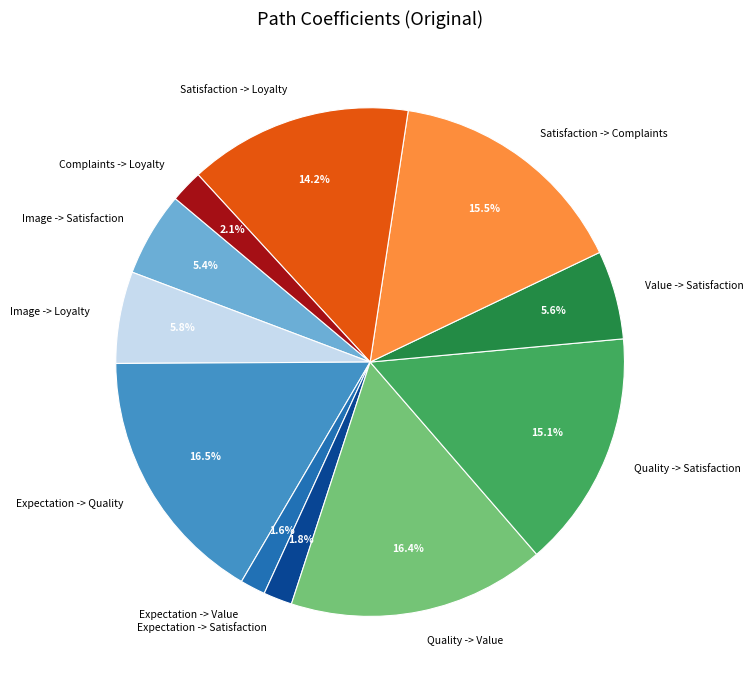

True or false: Quality -> Value accounts for 16% of the total.

True